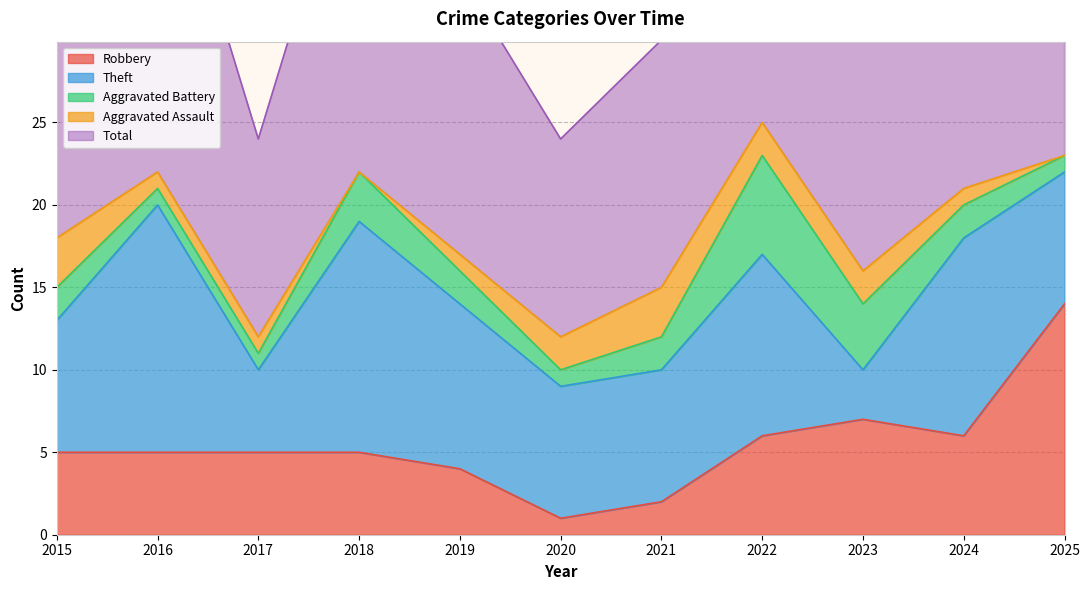

At how many categories does at least one series exceed 14?

9